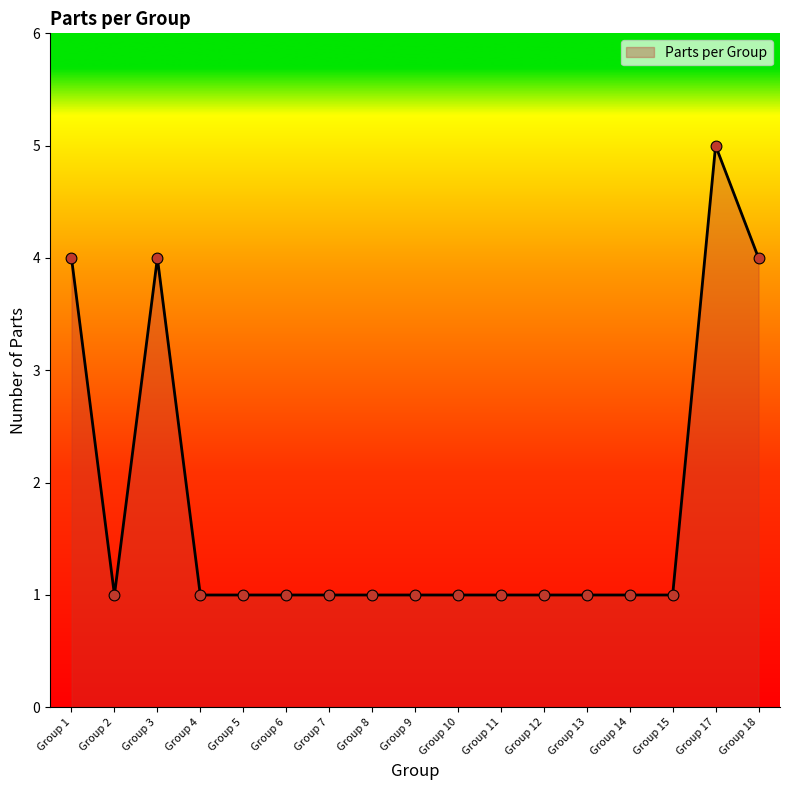

The chart shows a value of 4 at Group 18. True or false?

True